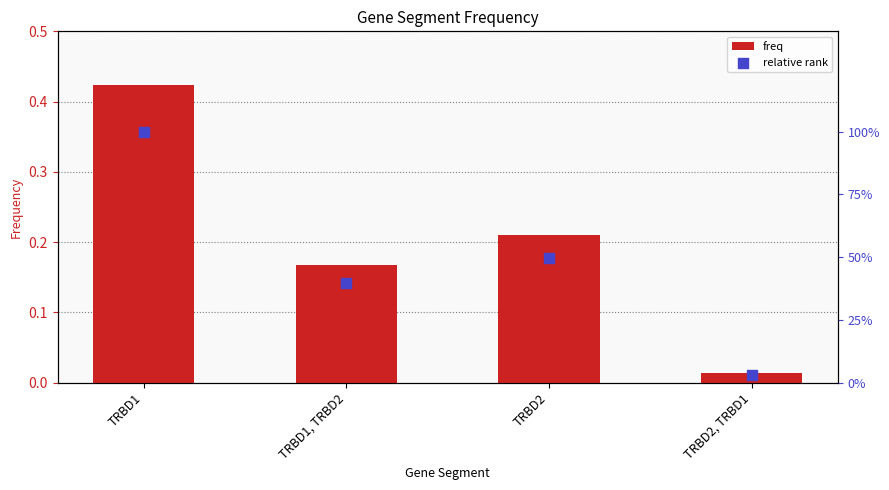

At which category is the sum across all series the highest?

TRBD1